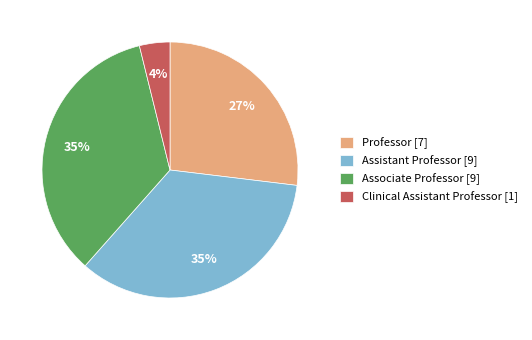

What is the ratio of the value at Professor [7] to the value at Associate Professor [9]?

0.8